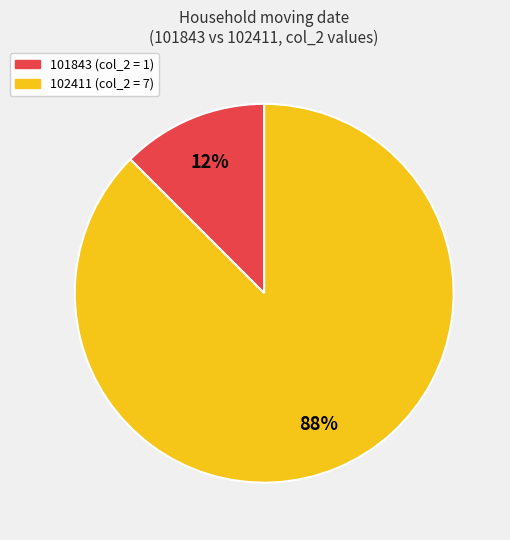

Between 102411 and 101843, which is larger?

102411